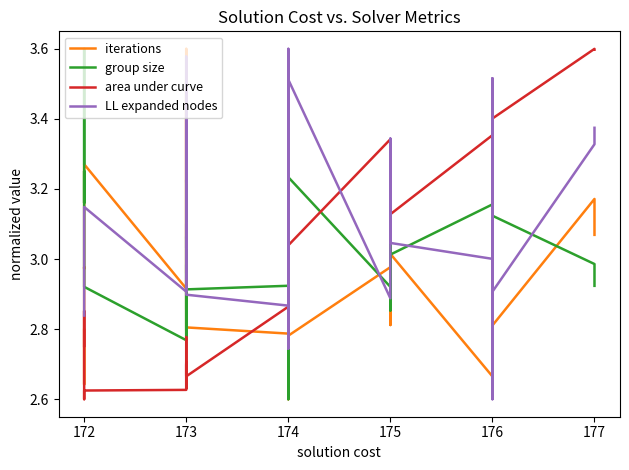

Reading left to right, transcribe all the data shown in this chart.

iterations: 2.8	2.6	3.0	3.0	3.3	2.9	3.6	3.1	3.5	3.3	2.8	3.5	3.0	3.5	2.8	2.8	2.9	3.0	3.3	3.0	2.9	2.9	2.9	2.6	3.3	2.9	3.2	2.9	2.8	3.0	2.8	3.1	3.0	2.7	2.7	3.4	2.8	2.8	3.2	3.1
group size: 3.3	3.6	3.2	3.3	2.9	2.8	2.8	3.1	2.9	2.8	3.2	2.9	3.0	2.8	2.9	2.9	3.1	3.4	2.9	2.9	3.1	3.0	3.1	3.4	2.8	3.2	2.6	3.0	3.2	2.9	3.1	2.9	3.0	3.2	3.1	2.9	2.9	3.1	3.0	2.9
area under curve: 2.8	2.9	2.6	2.6	2.6	2.6	2.6	2.7	2.7	2.6	2.8	2.7	2.7	2.7	2.7	2.9	3.0	3.1	2.9	2.9	3.1	2.9	2.9	3.2	2.9	2.9	2.9	2.9	3.0	3.3	3.3	3.2	3.1	3.4	3.4	3.4	3.3	3.4	3.6	3.6
LL expanded nodes: 2.8	2.9	3.0	3.1	3.1	2.9	3.4	3.2	3.3	3.3	3.6	3.3	3.0	3.1	2.9	2.9	2.9	3.2	3.5	2.8	3.0	3.3	3.6	2.9	3.2	3.4	2.7	3.6	3.5	2.9	3.3	3.1	3.0	3.0	2.6	3.5	2.7	2.9	3.3	3.4